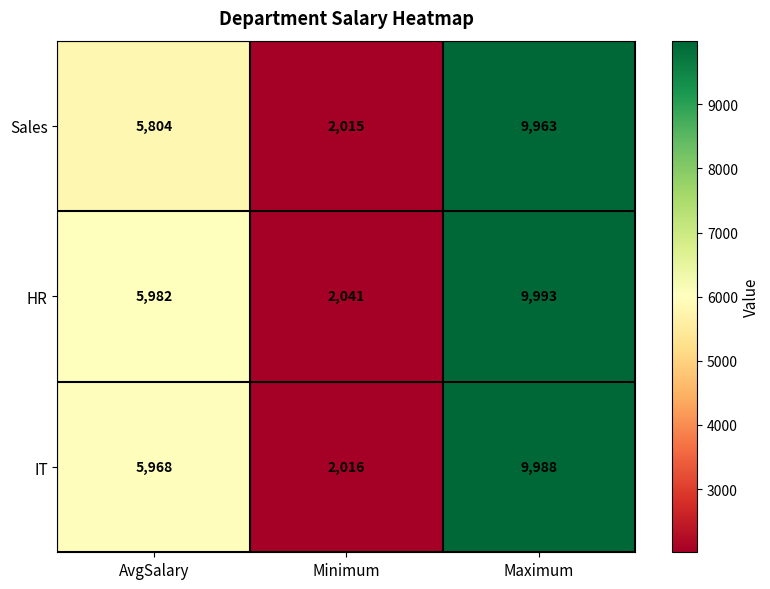

Which series has the largest total across all categories?

HR